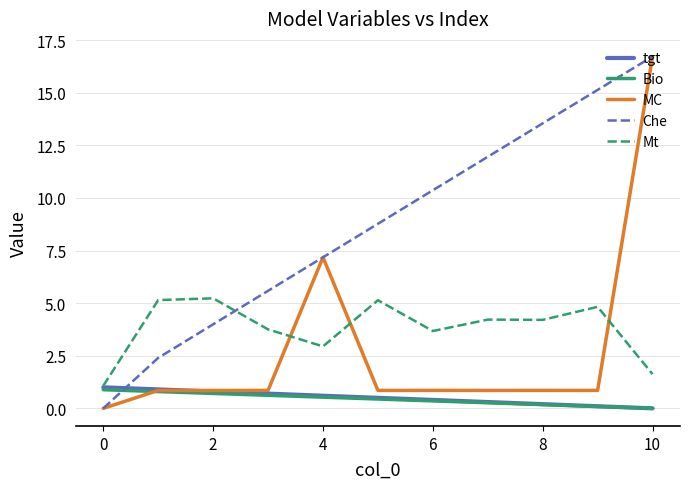

True or false: MC and tgt cross at least once.

True